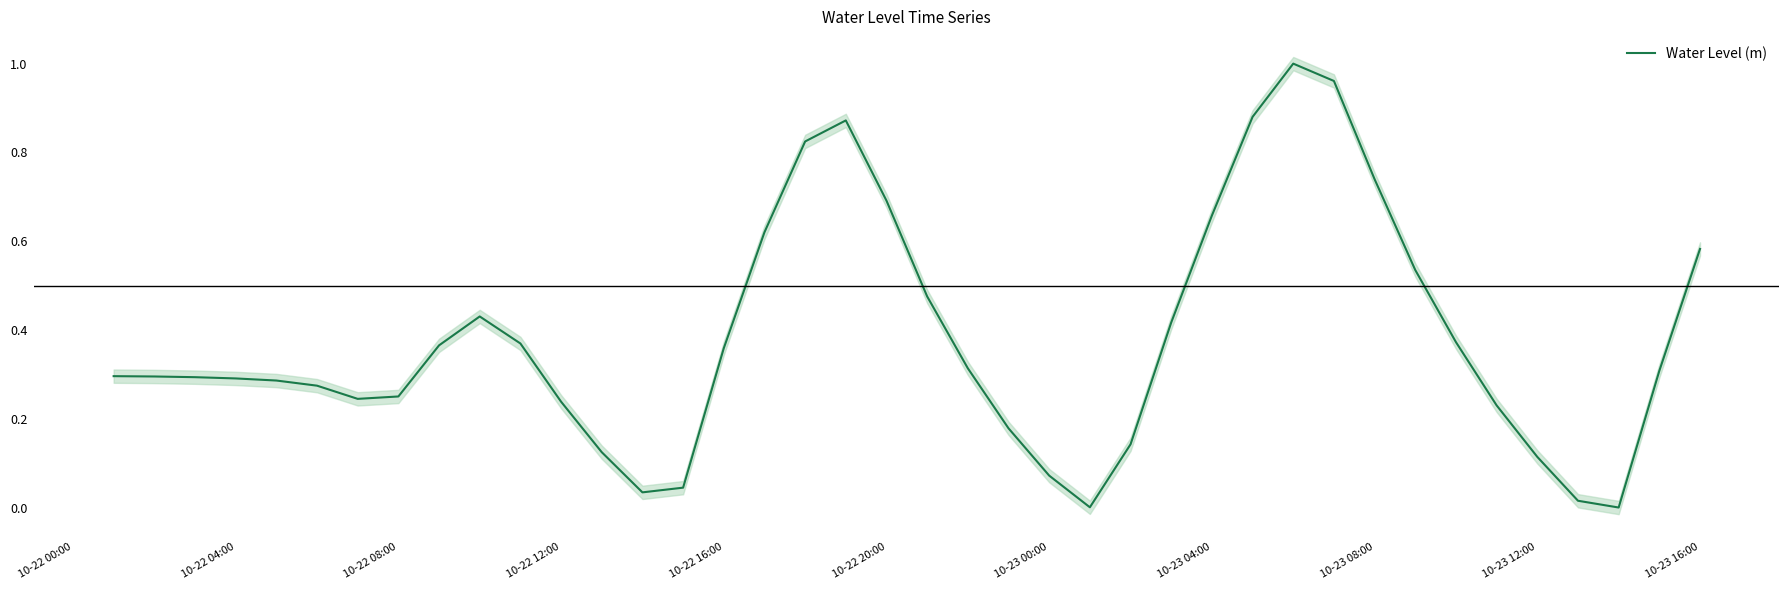

Count the number of data series in this chart.

1